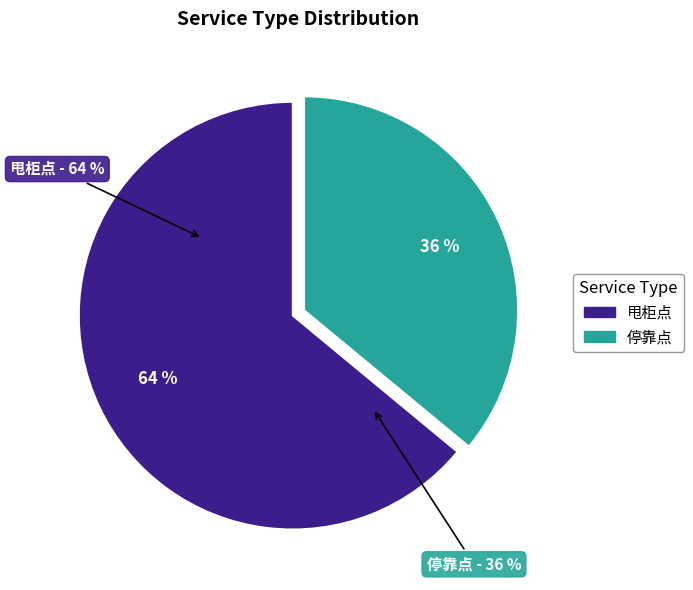

To the nearest percent, what is the difference between the 甩柜点 and 停靠点 slice percentages?

28%